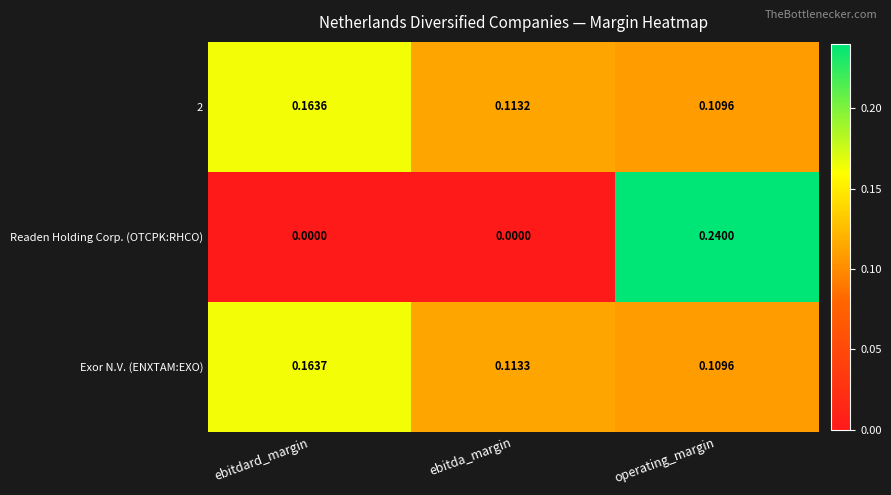

At which label does 2 reach its minimum?

operating_margin